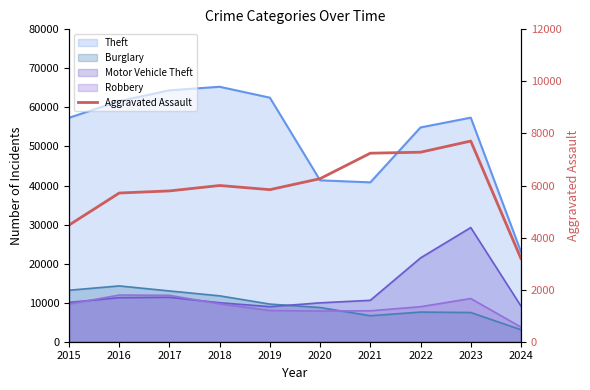

Reading left to right, what are all the values shown in this chart?

2015=4480	2016=5712	2017=5793	2018=6001	2019=5841	2020=6264	2021=7242	2022=7280	2023=7708	2024=3193